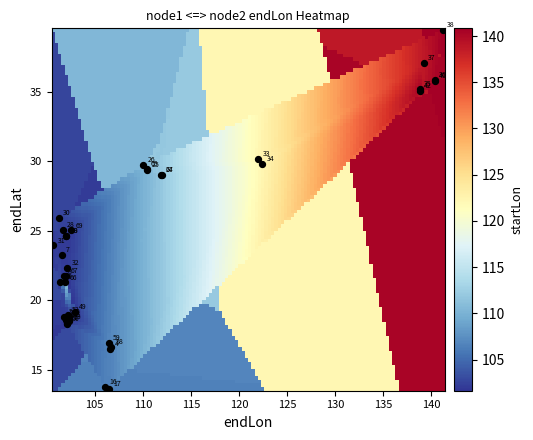

What Y value in the scatter plot is closest to 26?

25.9